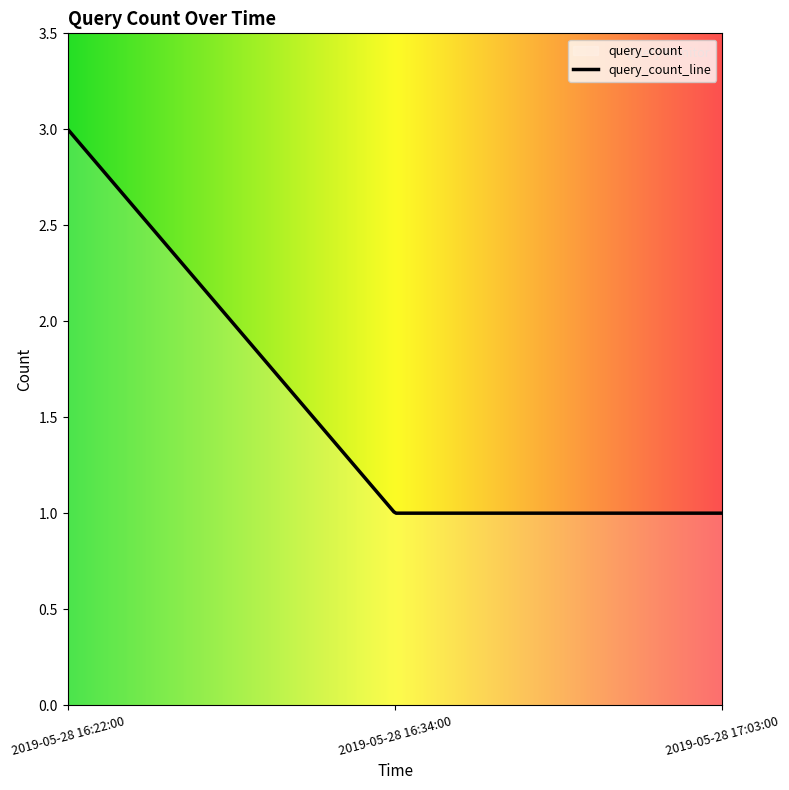

Is it true that the value at 2019-05-28 17:03:00 is 1?

True